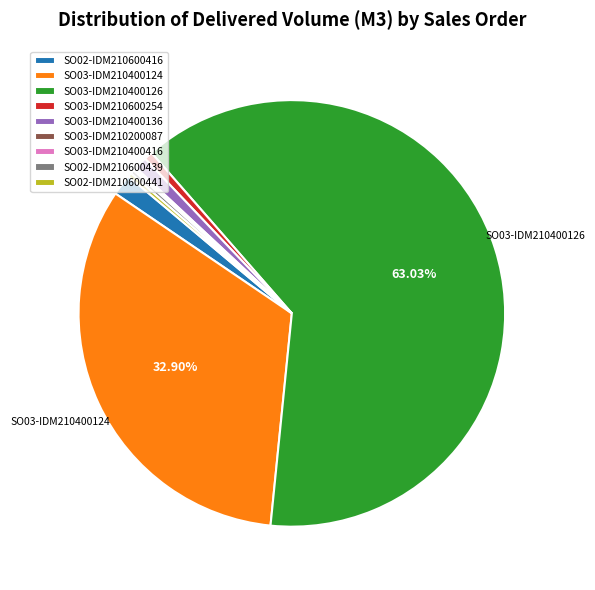

Which slice represents more than half of the pie?

SO03-IDM210400126